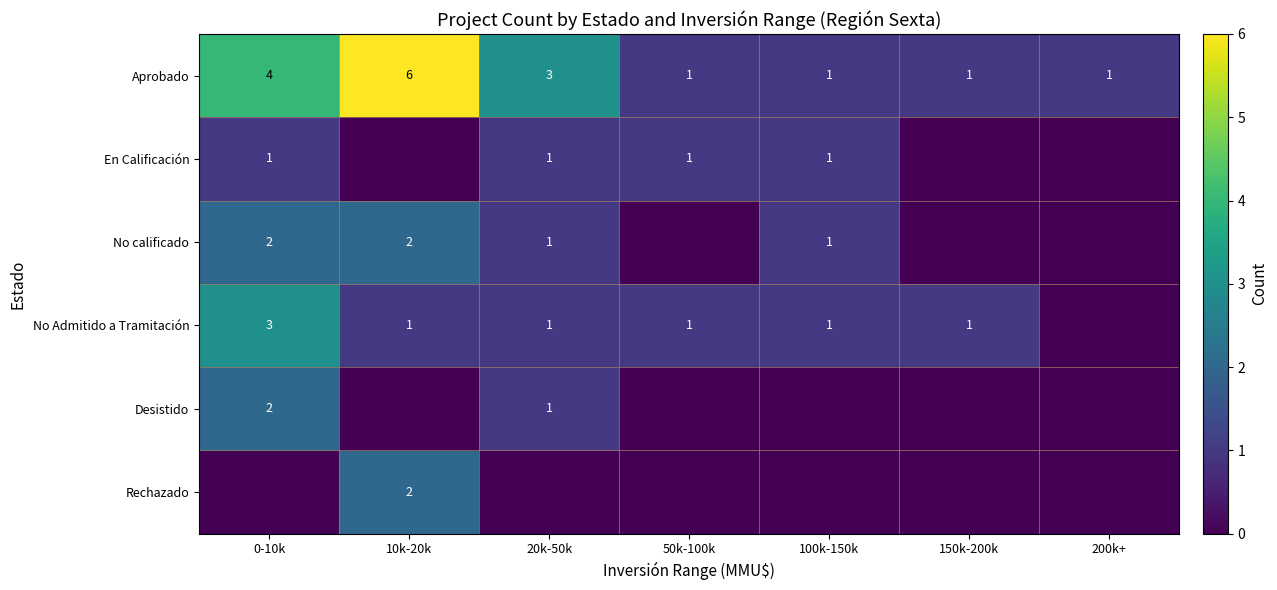

At how many categories does at least one series exceed 1?

3